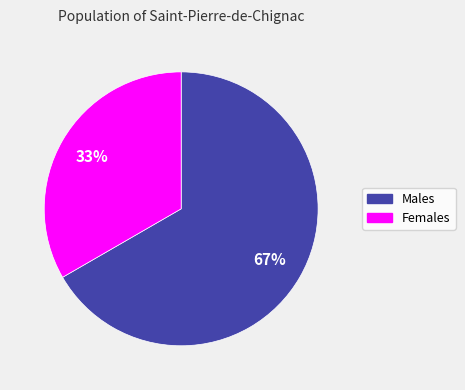

To the nearest percent, what portion does Males represent?

67%